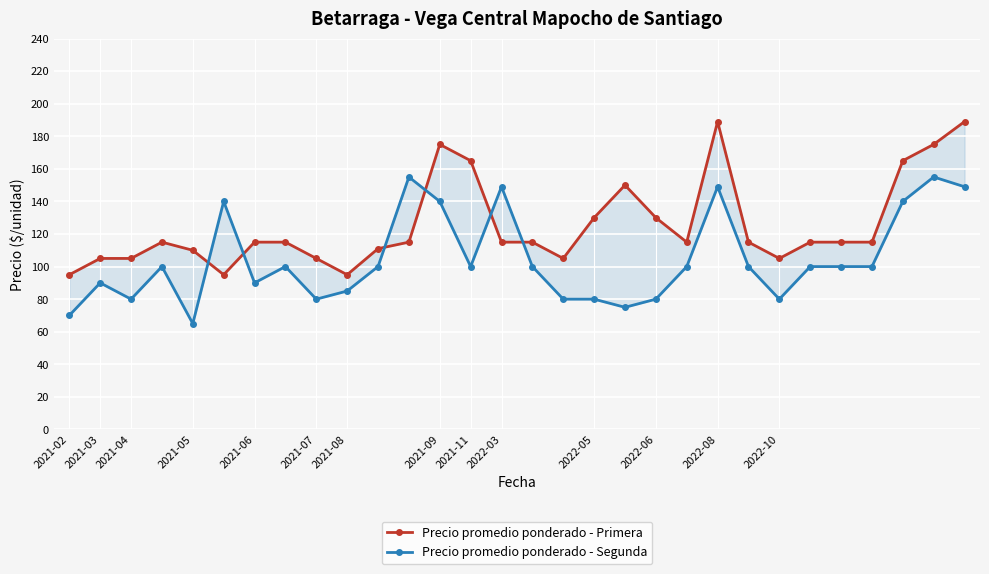

What is the spread (max minus min) of values at 14?

34